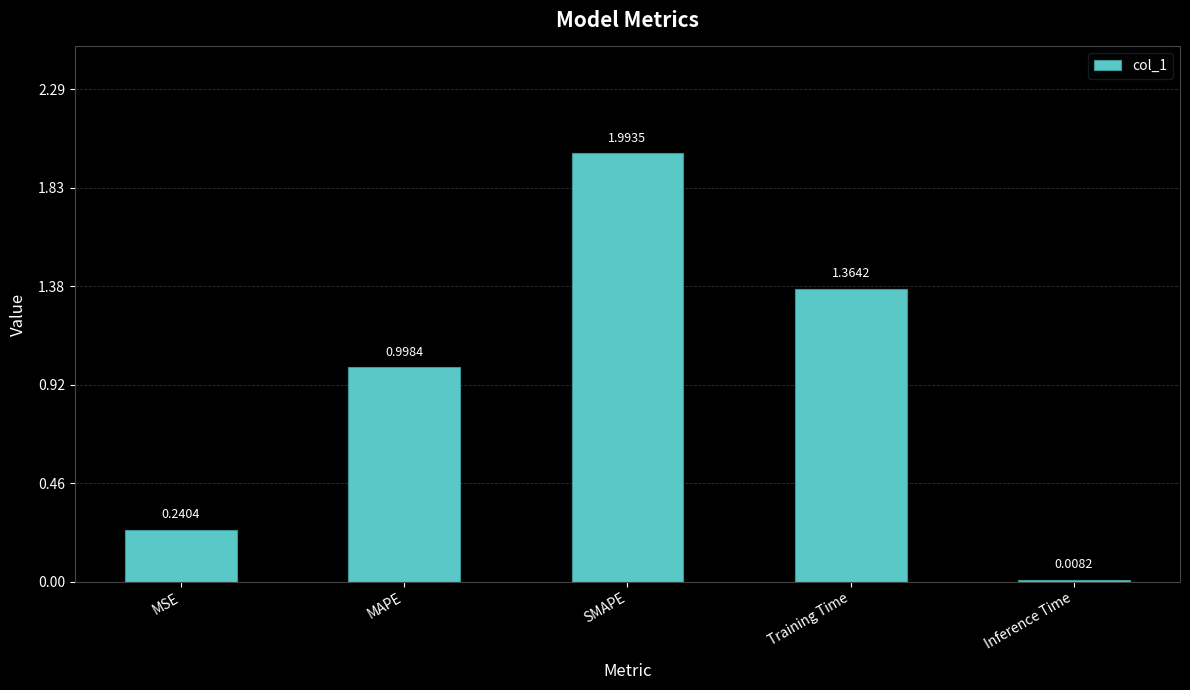

What is the ratio of the value at MAPE to the value at Training Time?

0.7